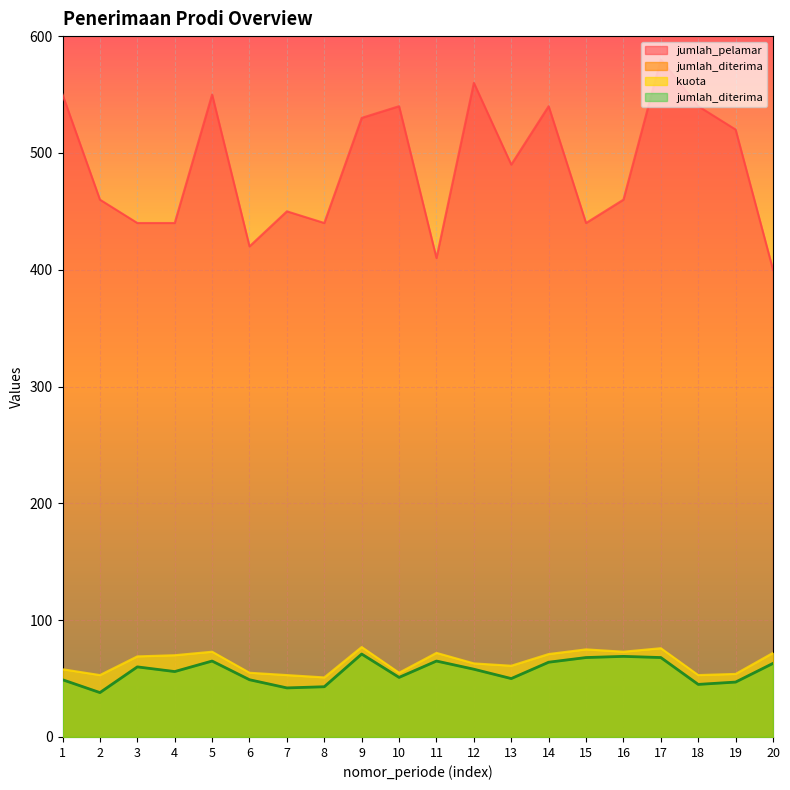

What is the value of the jumlah_pelamar point at the 8th from the left?

440